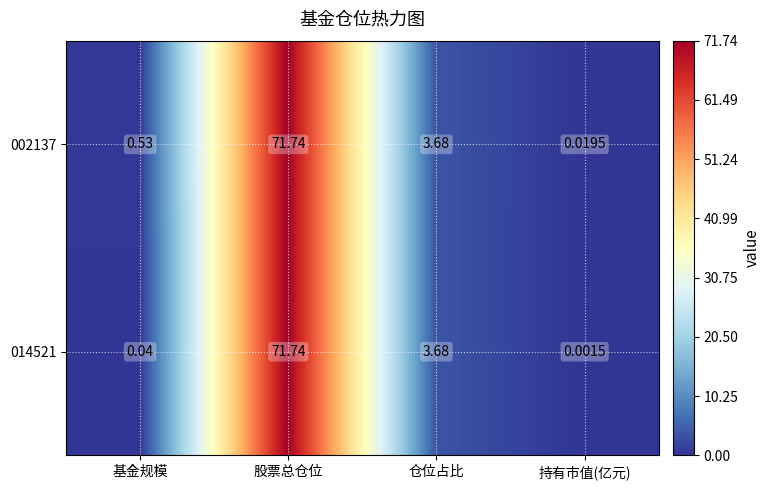

Which category has the lowest value across all series?

持有市值(亿元)